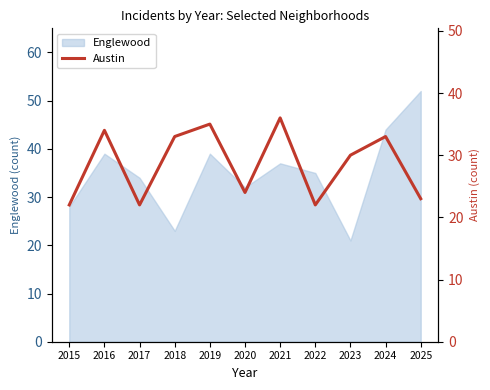

Where is the data nearest to the value 29?

2023